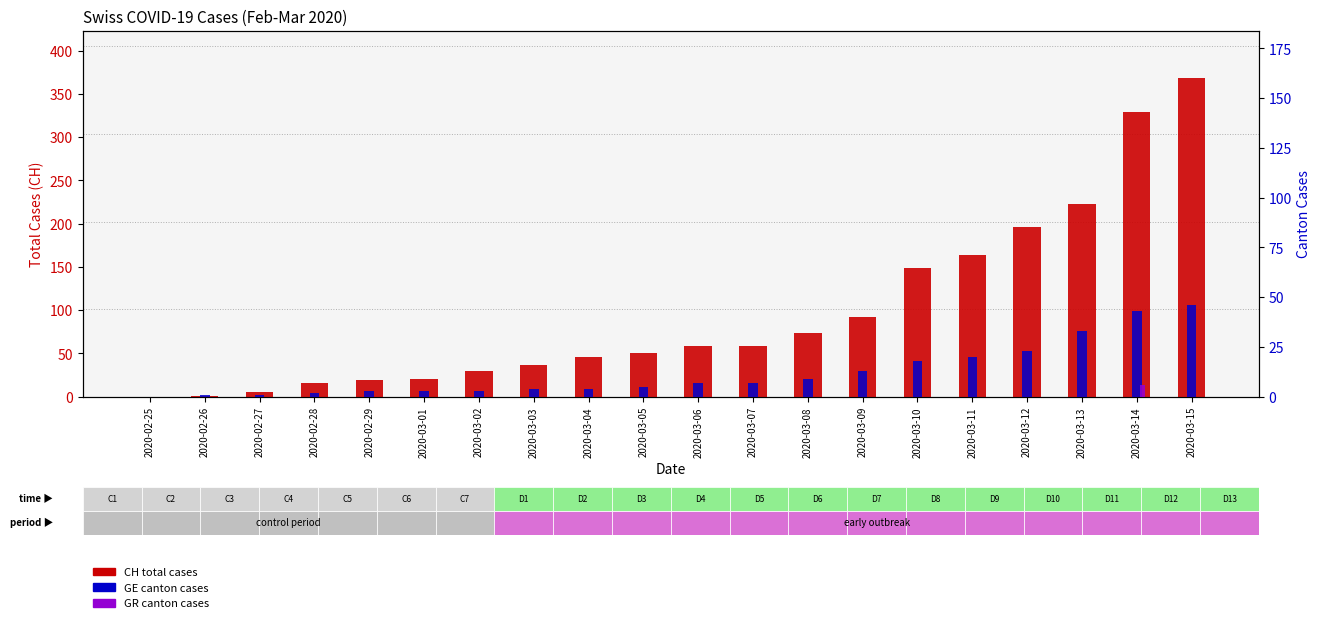

Reading left to right, extract all data points from this chart.

CH total cases: 2020-02-25=0	2020-02-26=1	2020-02-27=5	2020-02-28=16	2020-02-29=19	2020-03-01=20	2020-03-02=29	2020-03-03=36	2020-03-04=46	2020-03-05=50	2020-03-06=58	2020-03-07=59	2020-03-08=73	2020-03-09=92	2020-03-10=149	2020-03-11=164	2020-03-12=196	2020-03-13=223	2020-03-14=329	2020-03-15=368
GE cases: 2020-02-25=0	2020-02-26=1	2020-02-27=1	2020-02-28=2	2020-02-29=3	2020-03-01=3	2020-03-02=3	2020-03-03=4	2020-03-04=4	2020-03-05=5	2020-03-06=7	2020-03-07=7	2020-03-08=9	2020-03-09=13	2020-03-10=18	2020-03-11=20	2020-03-12=23	2020-03-13=33	2020-03-14=43	2020-03-15=46
GR cases: 2020-02-25=0	2020-02-26=0	2020-02-27=0	2020-02-28=0	2020-02-29=0	2020-03-01=0	2020-03-02=0	2020-03-03=0	2020-03-04=0	2020-03-05=0	2020-03-06=0	2020-03-07=0	2020-03-08=0	2020-03-09=0	2020-03-10=0	2020-03-11=0	2020-03-12=0	2020-03-13=0	2020-03-14=6	2020-03-15=0